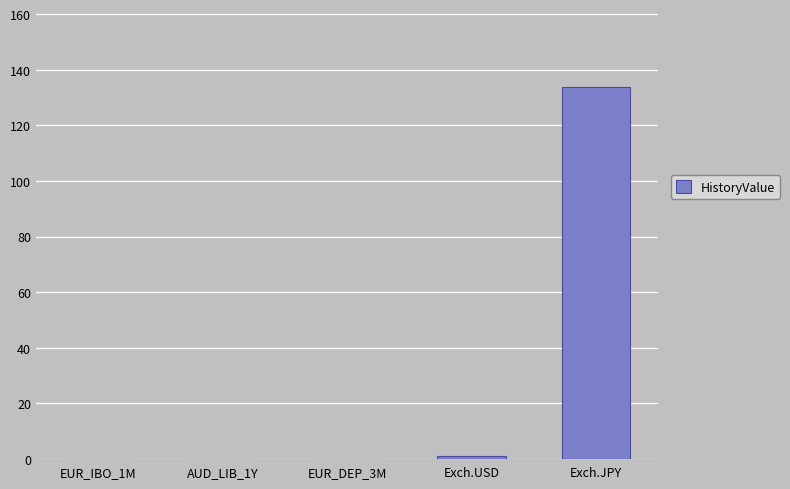

Are the bars horizontal?

No